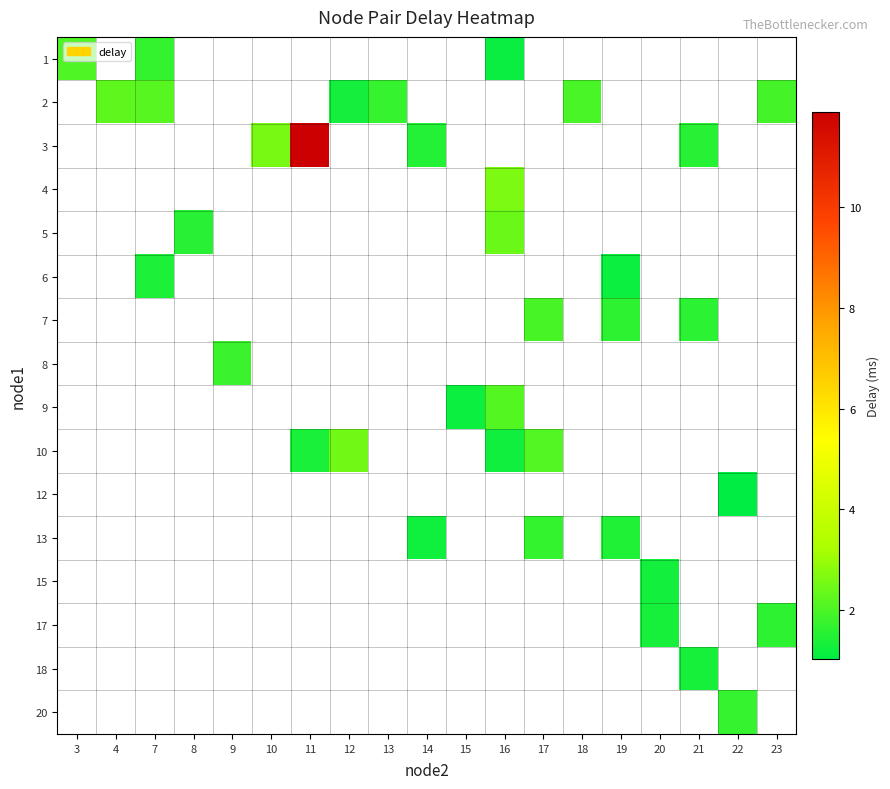

The 2 series shows 2.2 at 4. True or false?

True